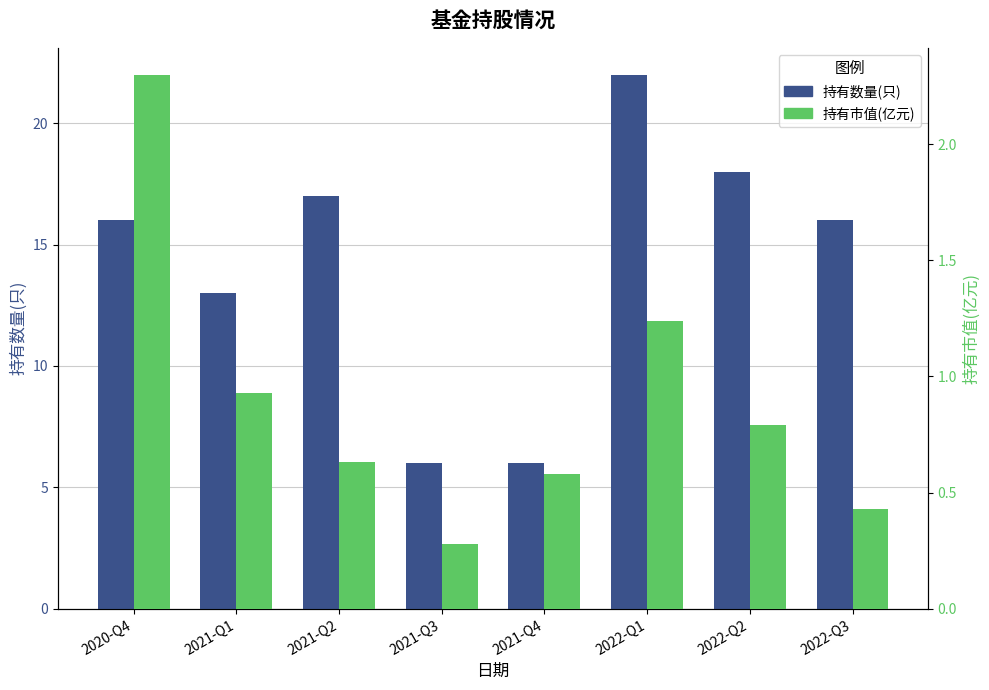

List the series in order of their overall mean, lowest first.

持有市值(亿元), 持有数量(只)